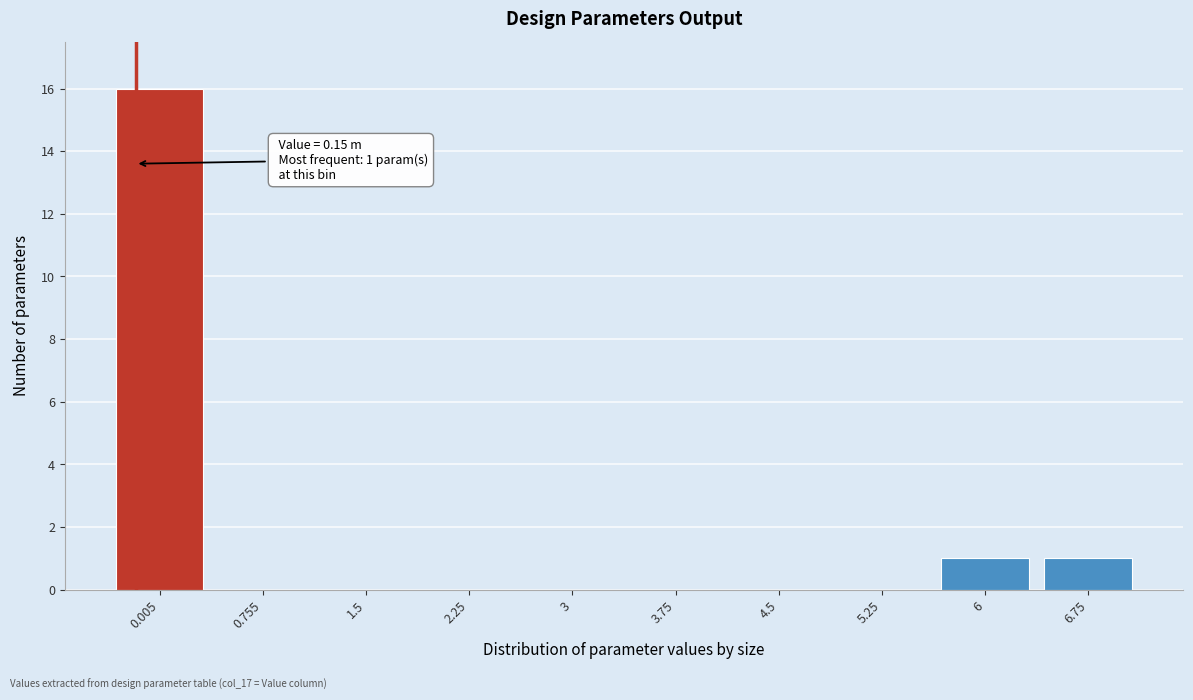

Reading right to left, extract all data points from this chart.

6.75=1	6=1	5.25=0	4.5=0	3.75=0	3=0	2.25=0	1.5=0	0.755=0	0.005=16